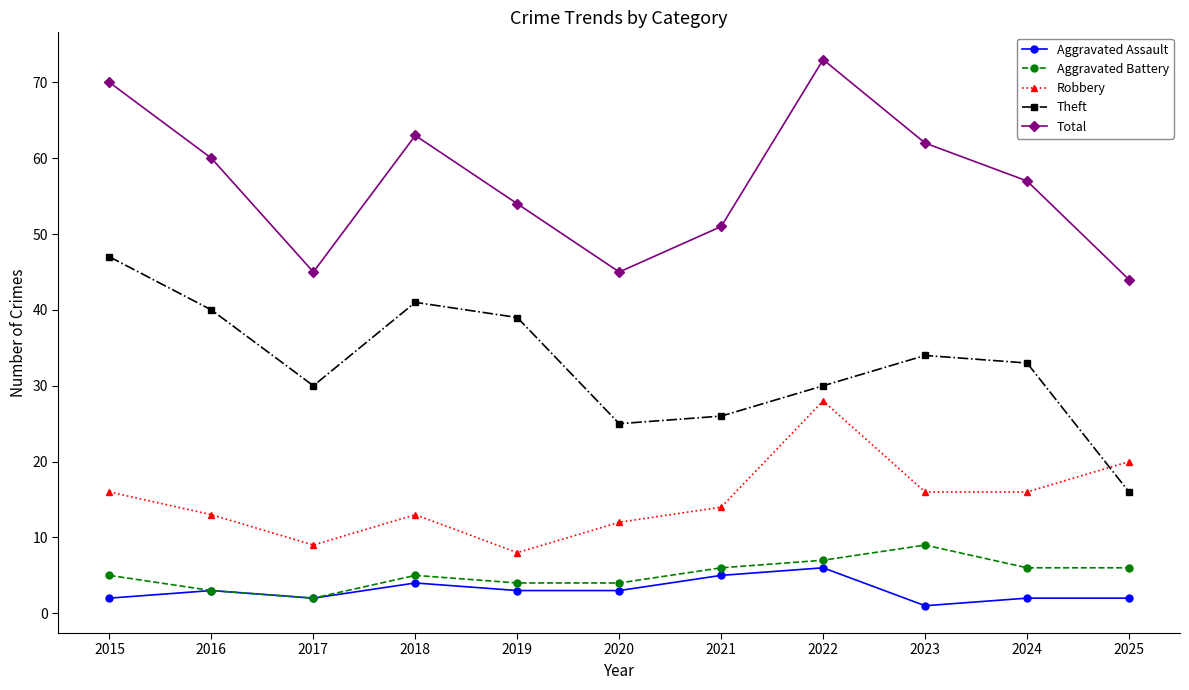

Is this an area chart (filled region under the line)?

No